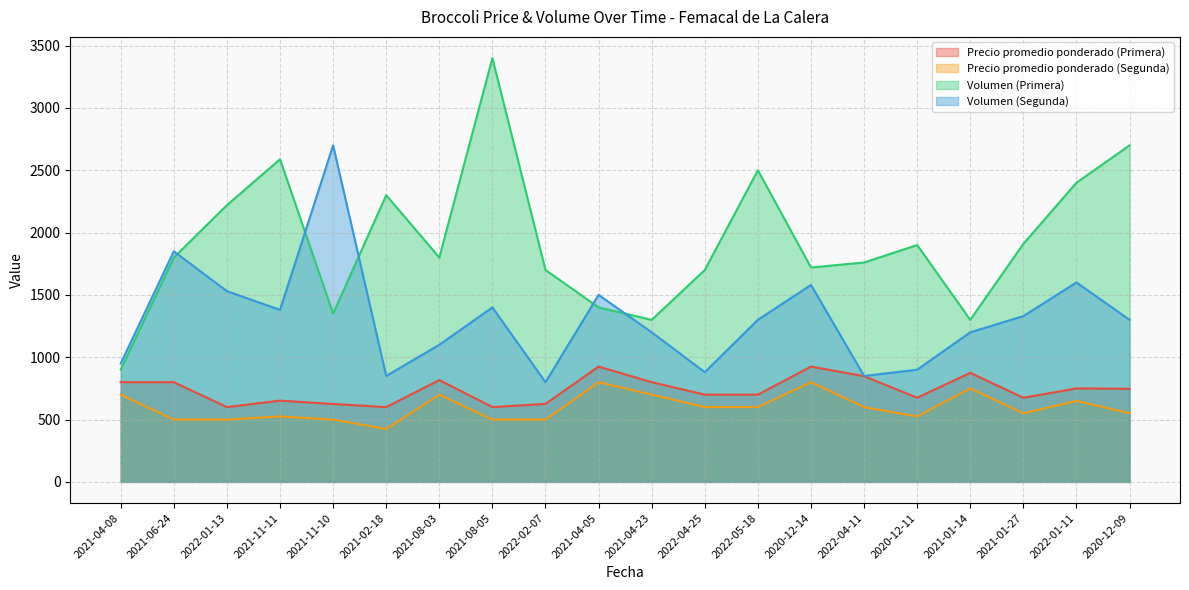

Rank the series by their maximum value, from lowest to highest.

Precio promedio ponderado (Segunda), Precio promedio ponderado (Primera), Volumen (Segunda), Volumen (Primera)